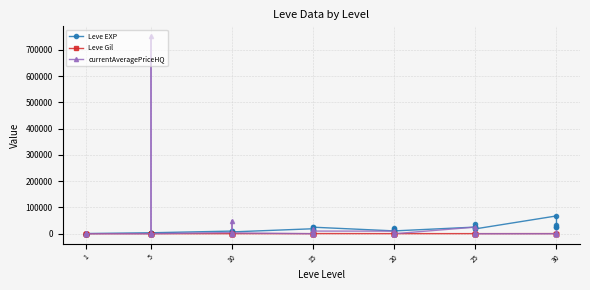

Rank the series by their maximum value, from lowest to highest.

Leve Gil, Leve EXP, currentAveragePriceHQ